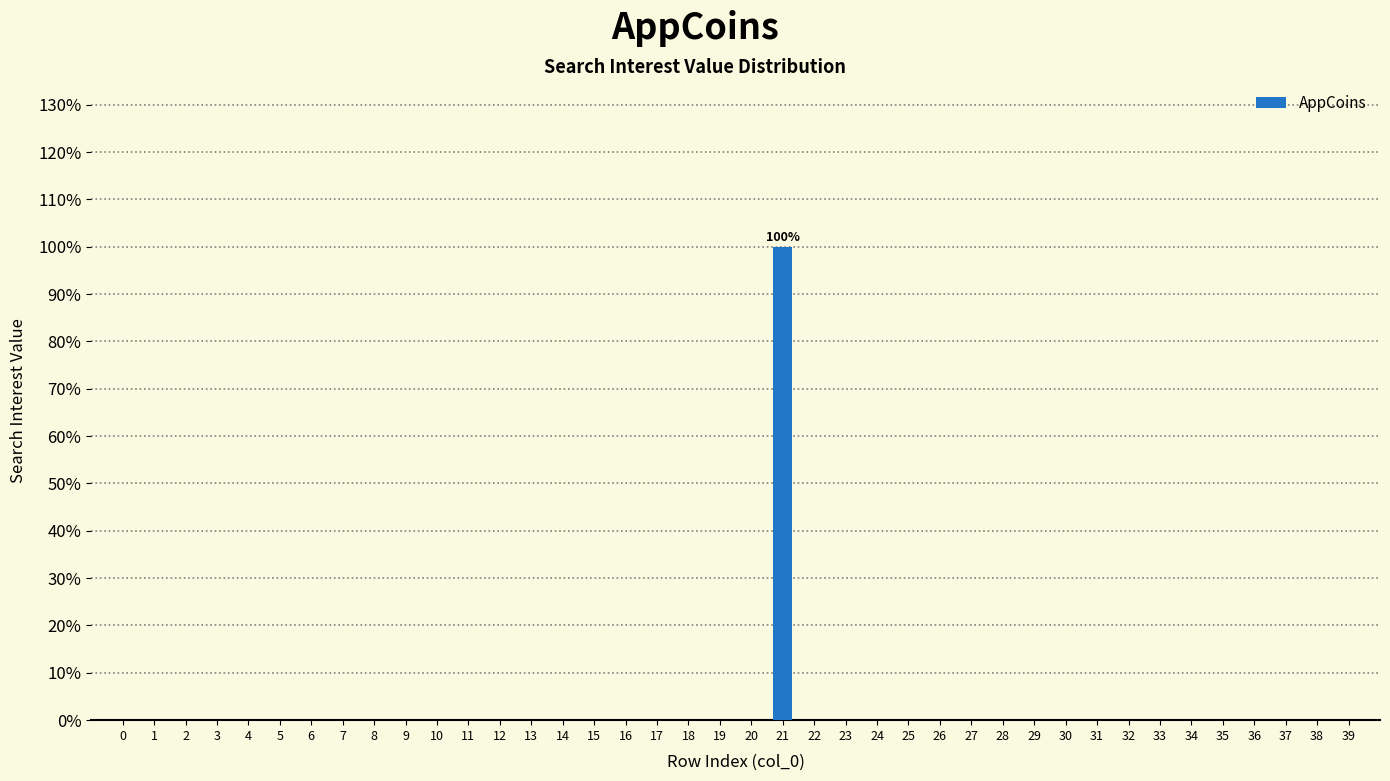

The chart shows a value of 0 at 2. True or false?

True